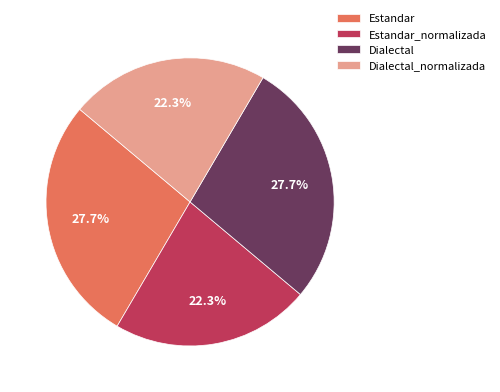

True or false: Estandar_normalizada accounts for 11% of the total.

False